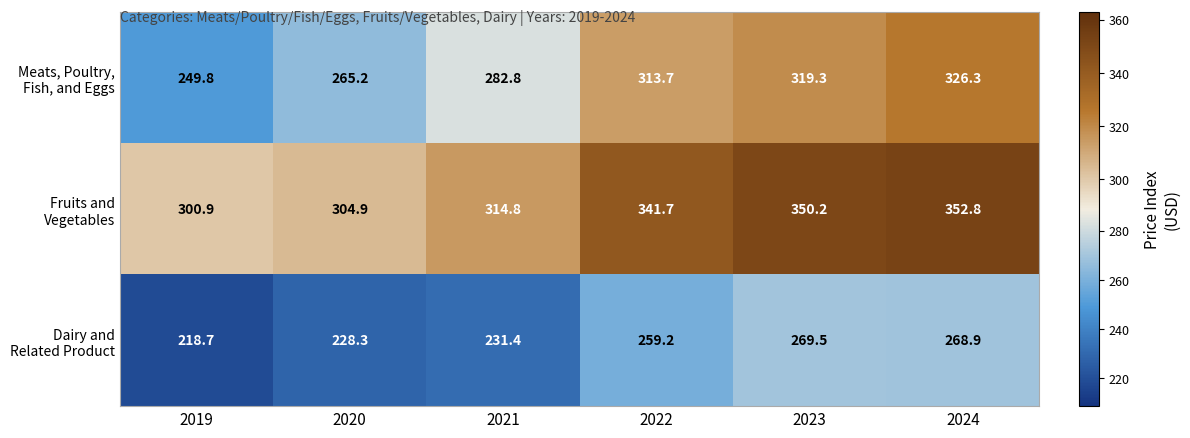

What is the maximum value shown in the chart?

352.8